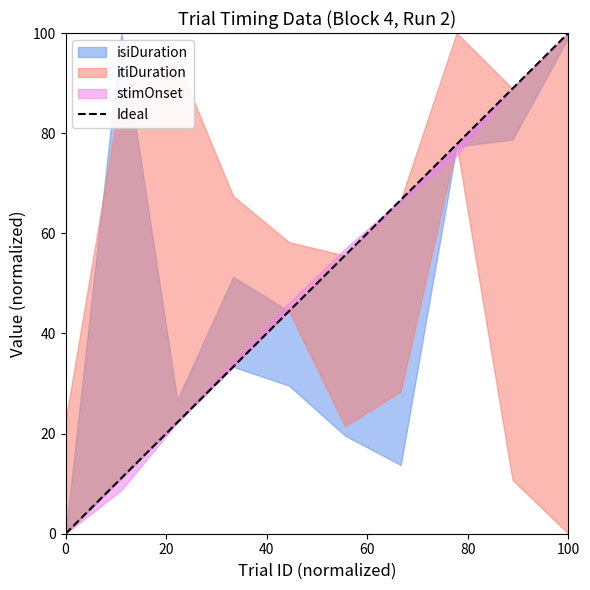

The value at 100 is 100. True or false?

True